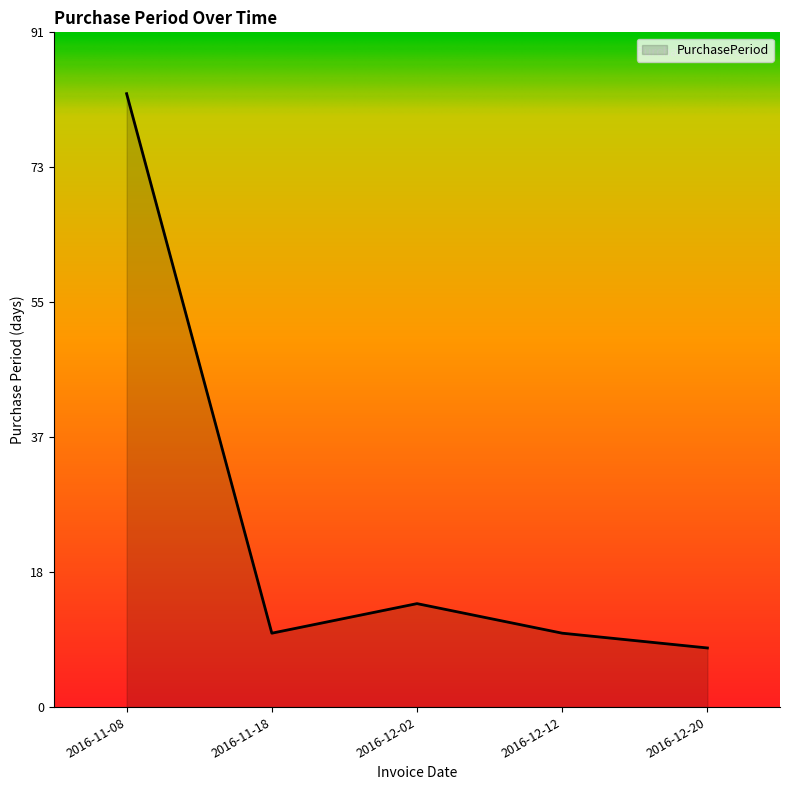

What position from the right is 2016-12-12?

2